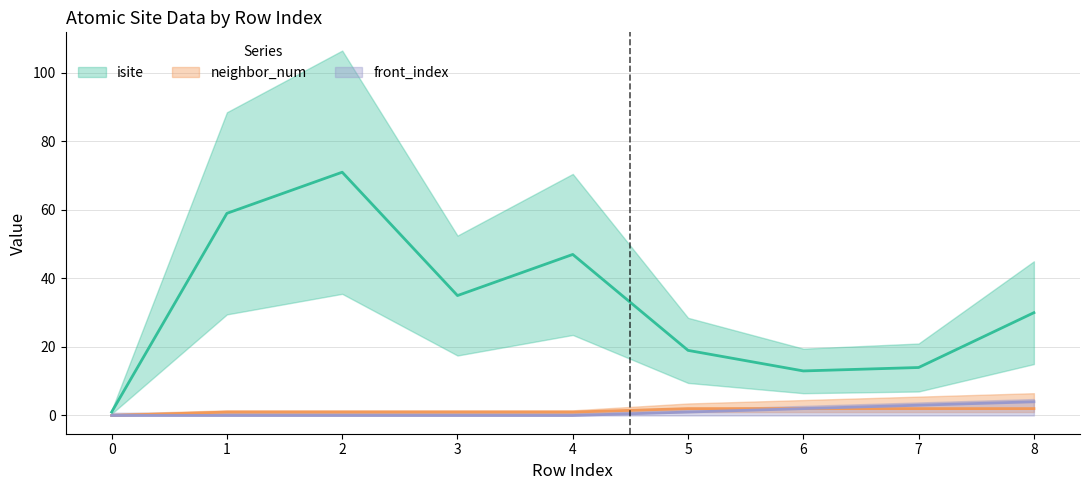

What are all the series names shown in the legend?

isite, neighbor_num, front_index